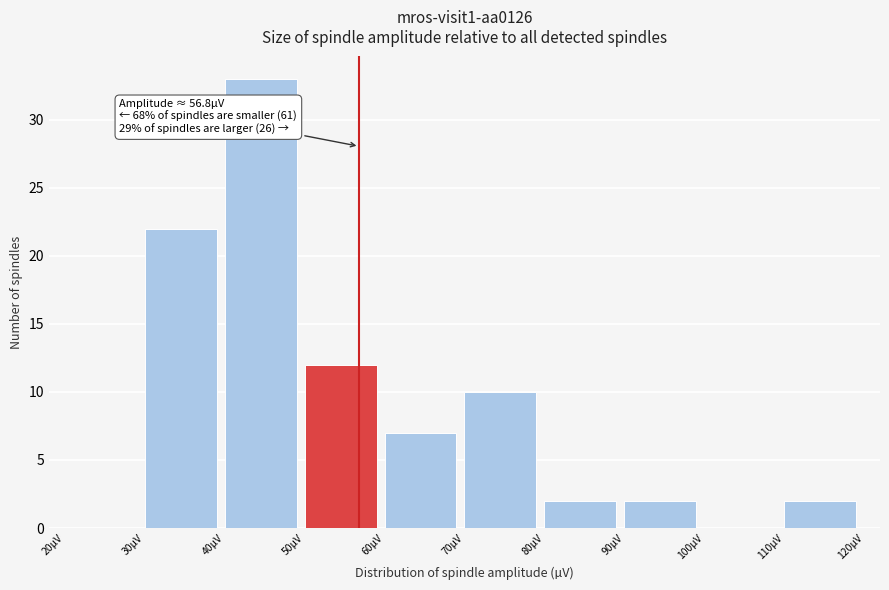

Over which range of the x-axis is the bar tallest?

40 to 50